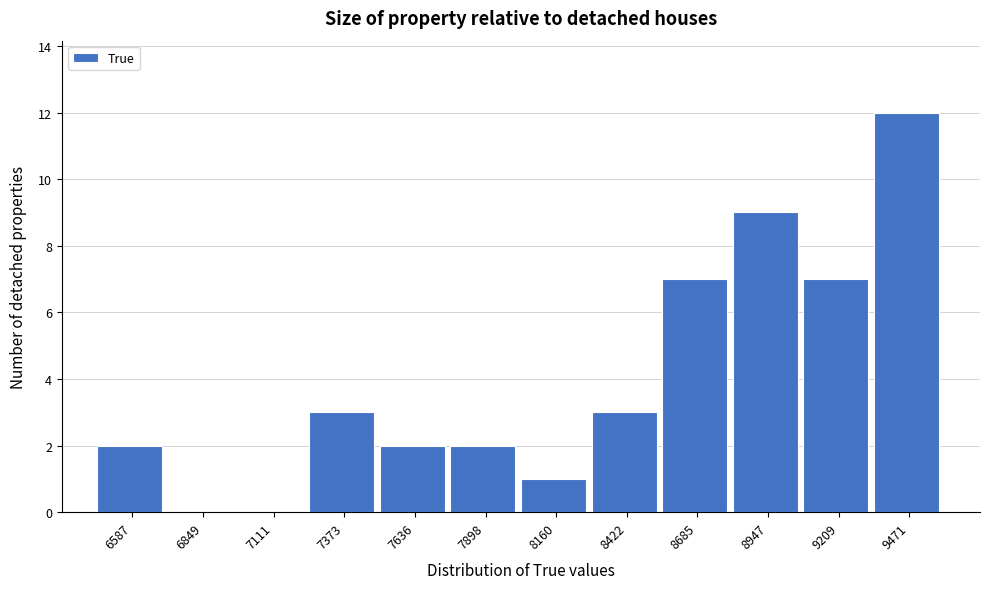

Reading left to right, what are all the values shown in this chart?

6587=2	6849=0	7111=0	7373=3	7636=2	7898=2	8160=1	8422=3	8685=7	8947=9	9209=7	9471=12